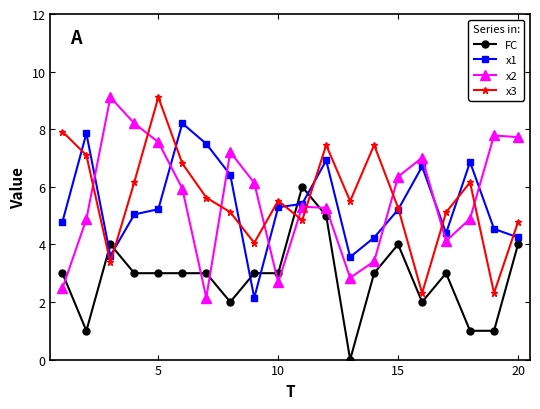

What is the maximum value shown in the chart?

9.1